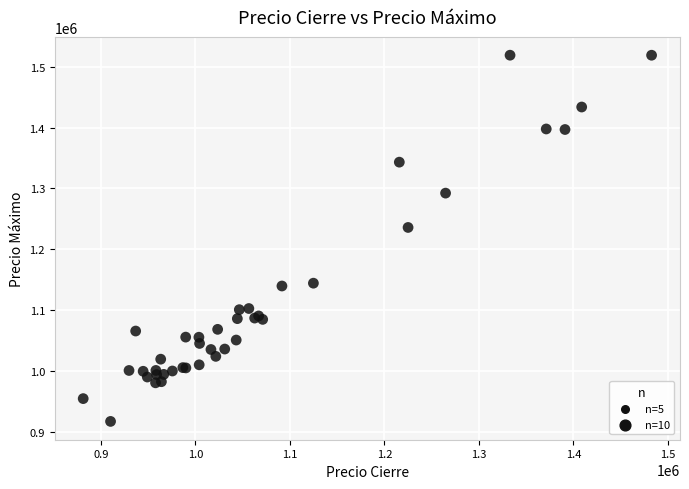

What Y value in the scatter plot is closest to 1217955?

1235812